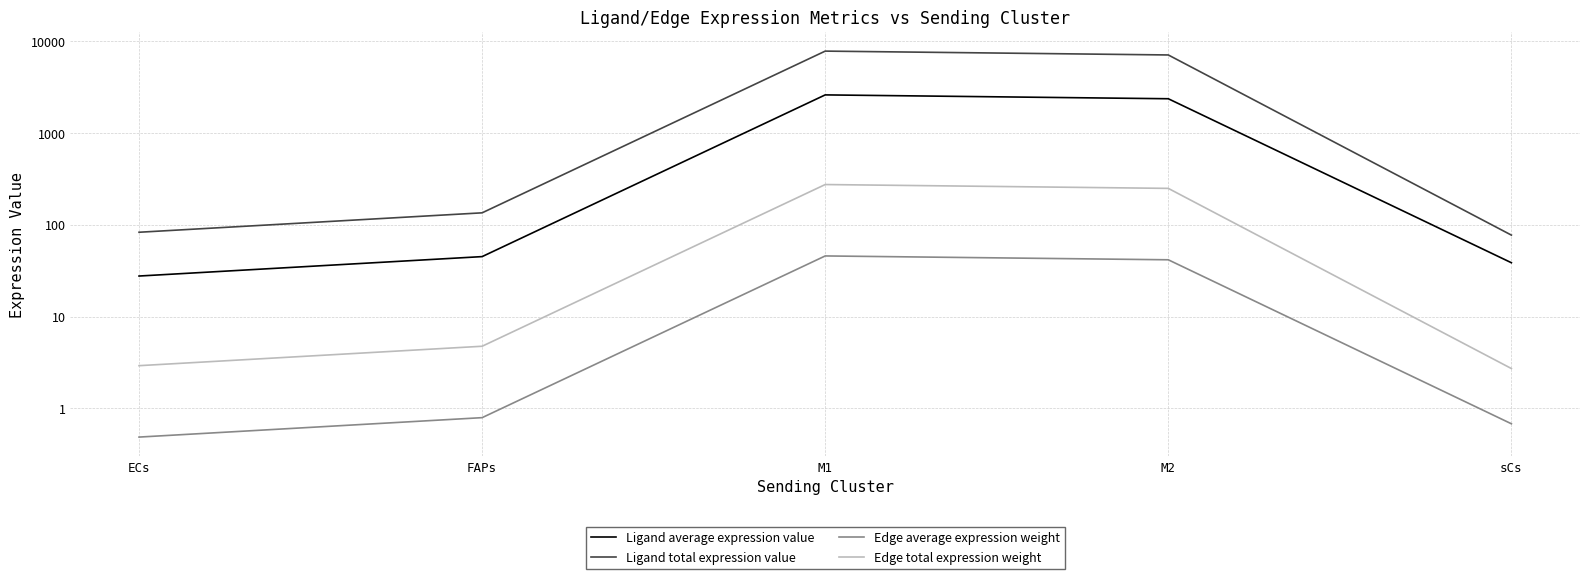

At how many categories does at least one series exceed 6798?

2